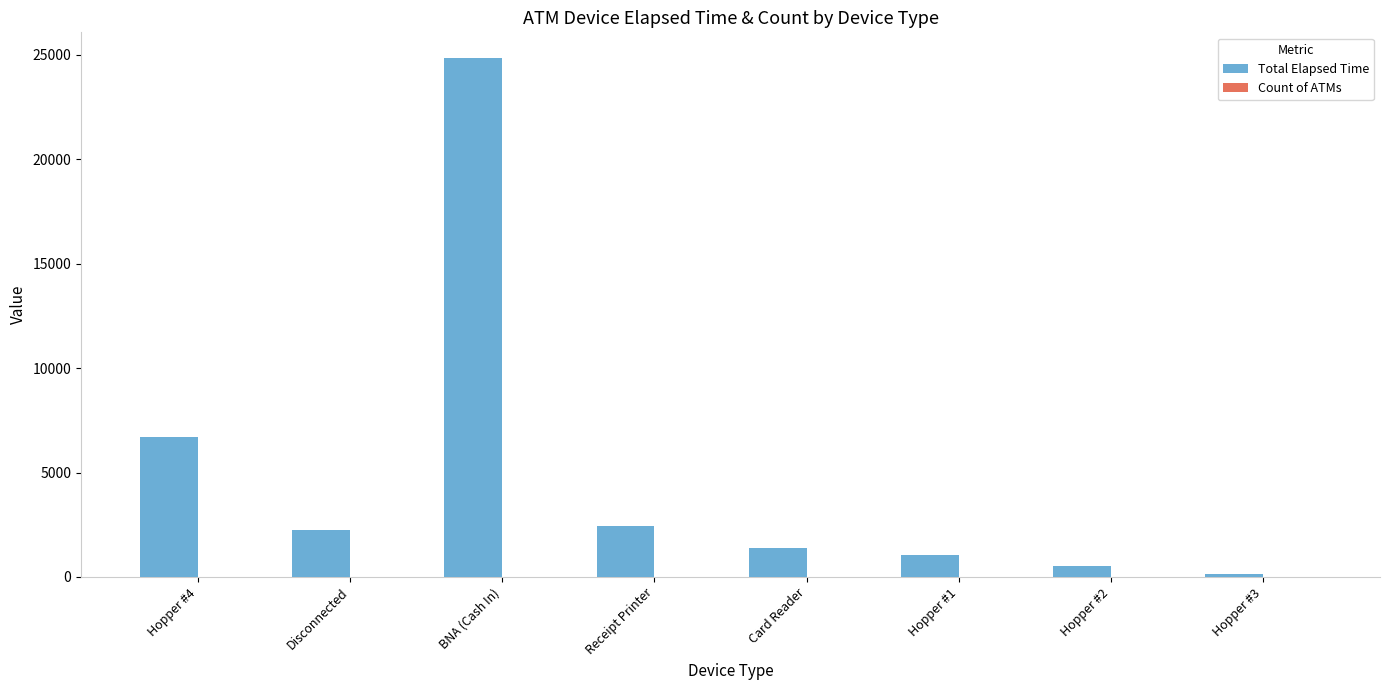

What is the total value across all series at Hopper #2?

513